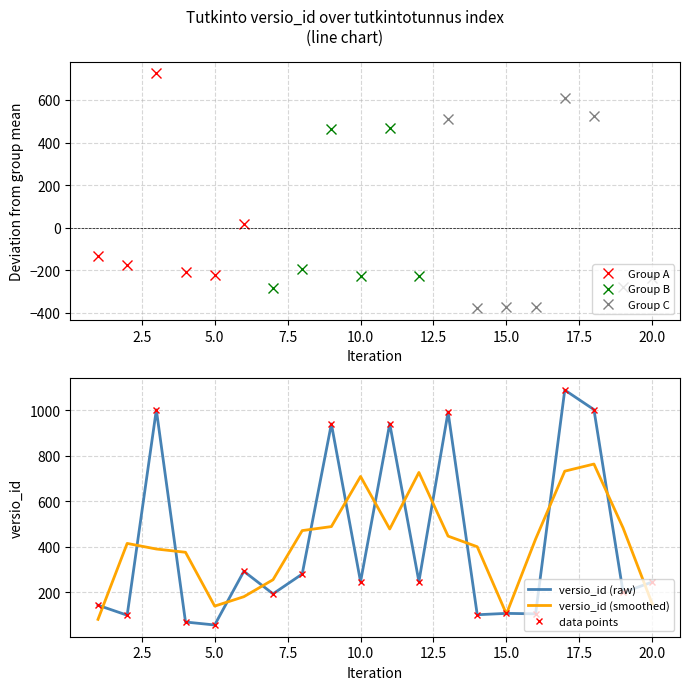

What is the maximum value shown in the chart?

1089